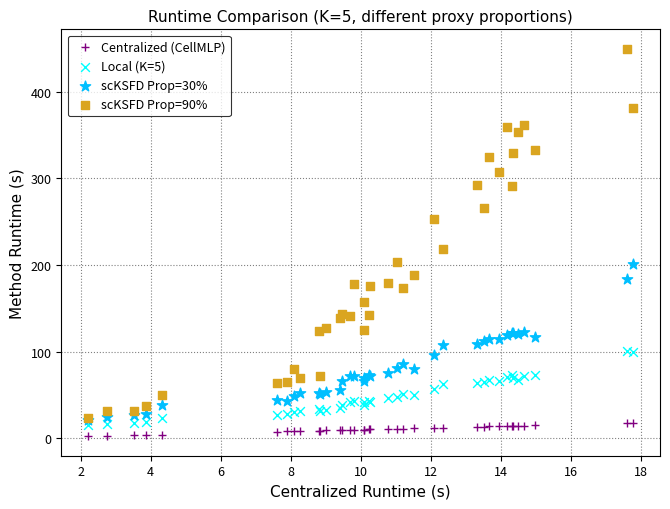

Across all series, what Y value is closest to 225?

218.2